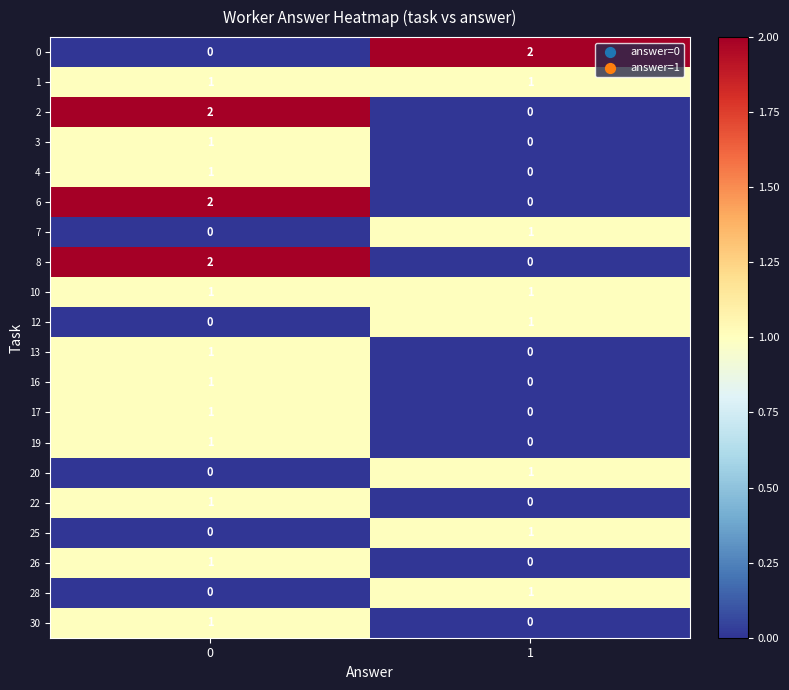

Is it true that 13 equals 0 at 1?

True